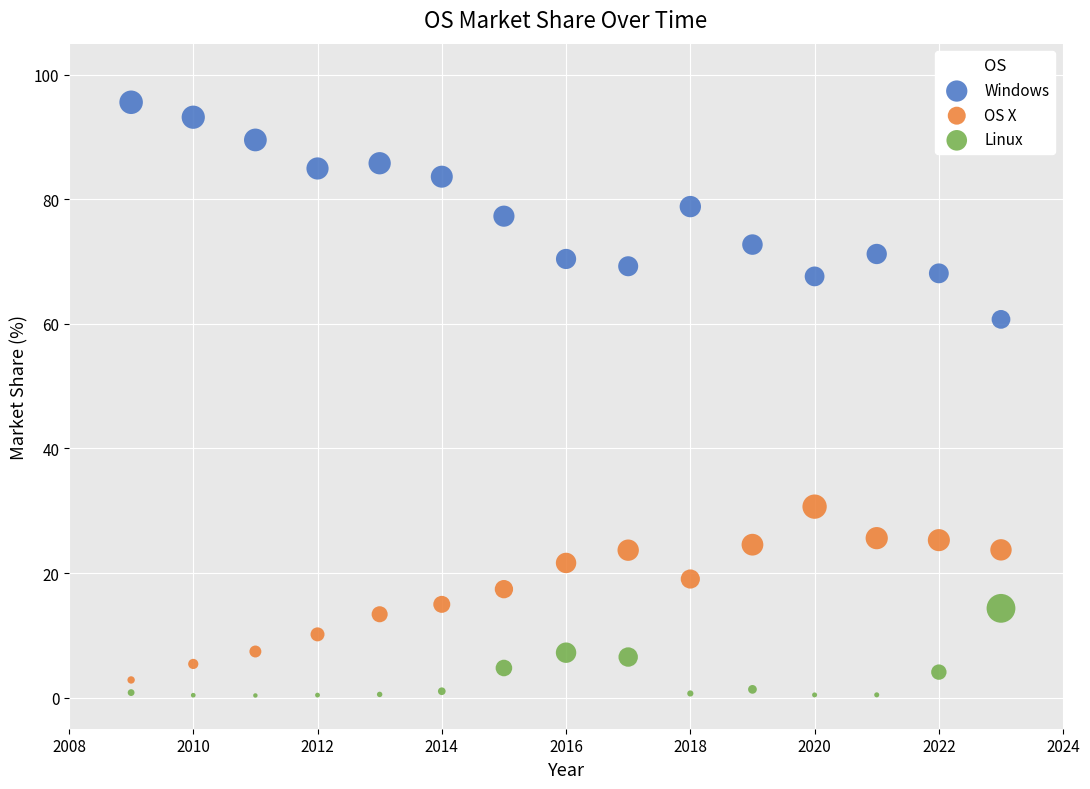

Across all series, what Y value is closest to 47?

60.7